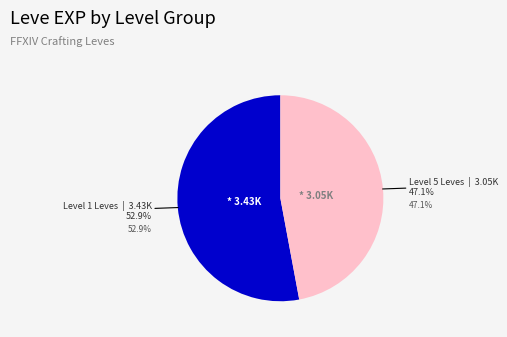

True or false: Maple Crook accounts for 20% of the total.

False